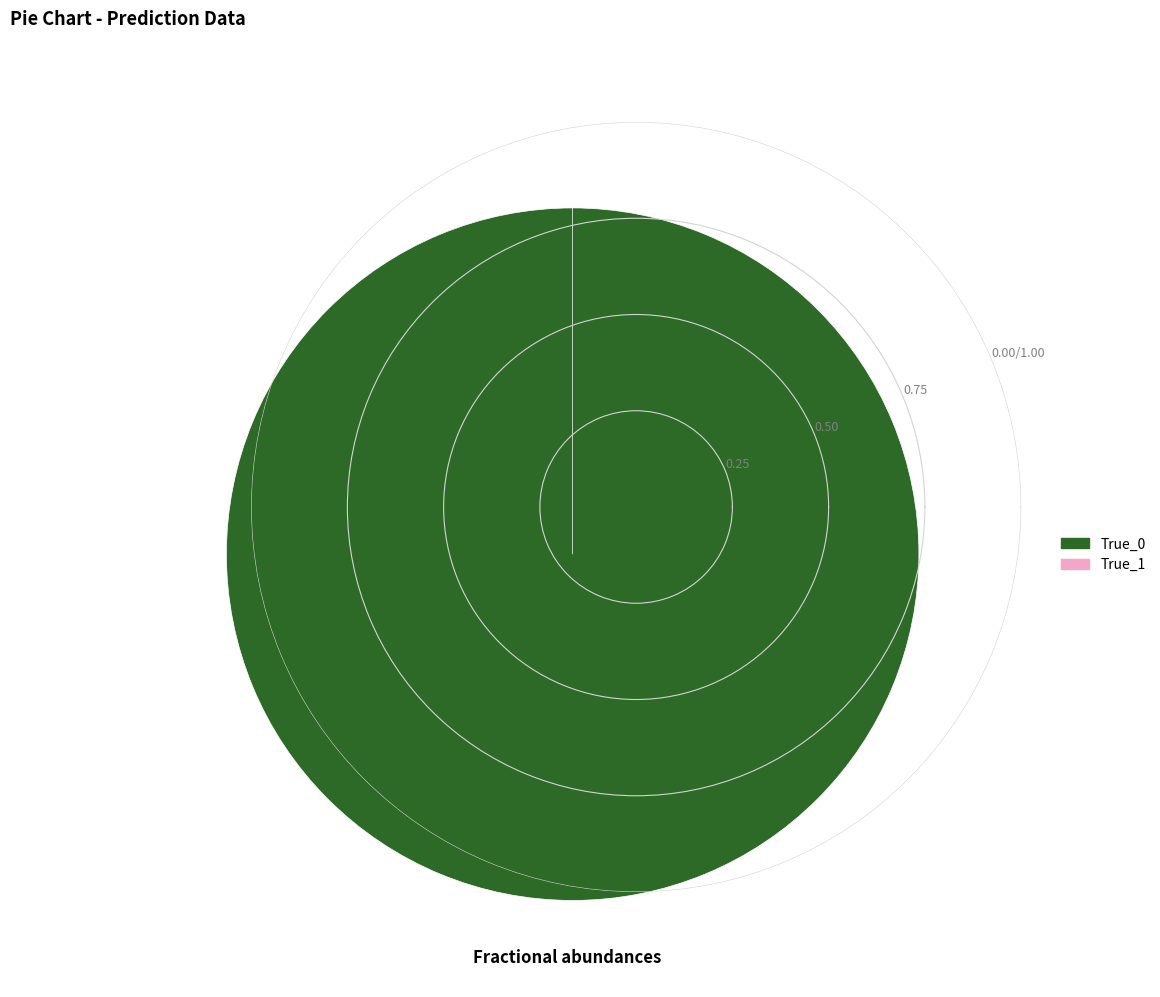

Count the number of slices in the pie.

2